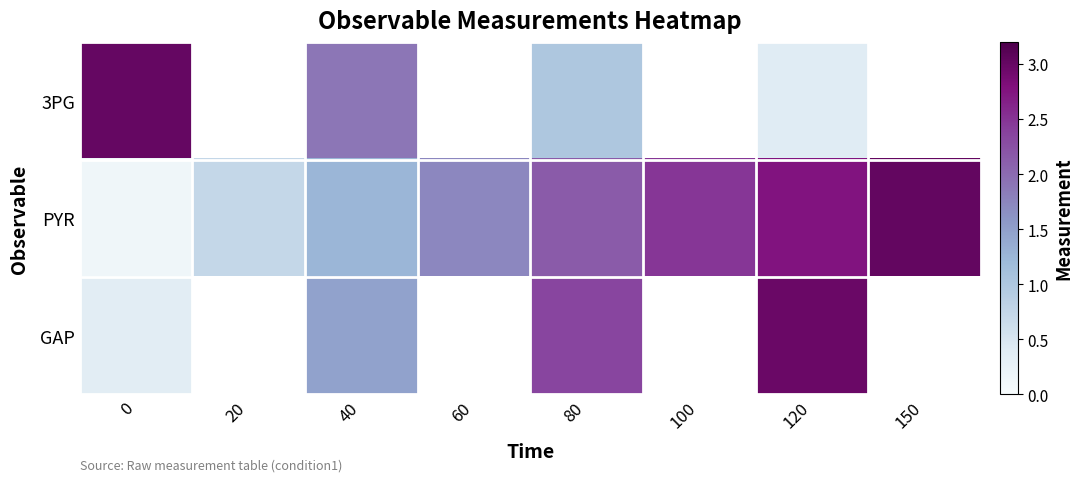

How many values in the GAP series are below 2?

2